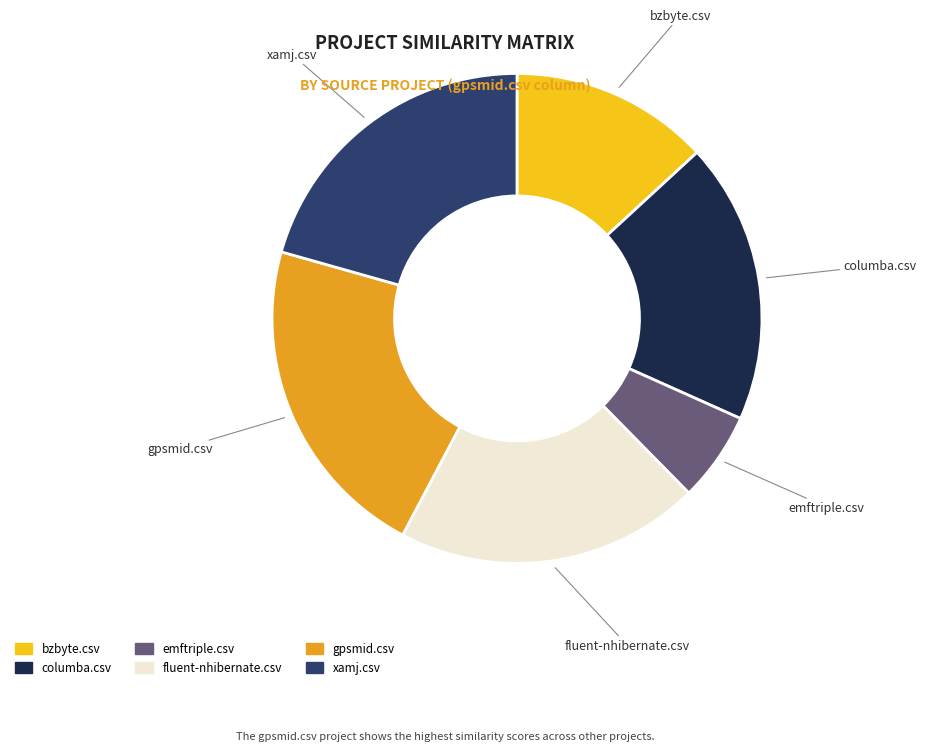

True or false: bzbyte.csv accounts for 25% of the total.

False